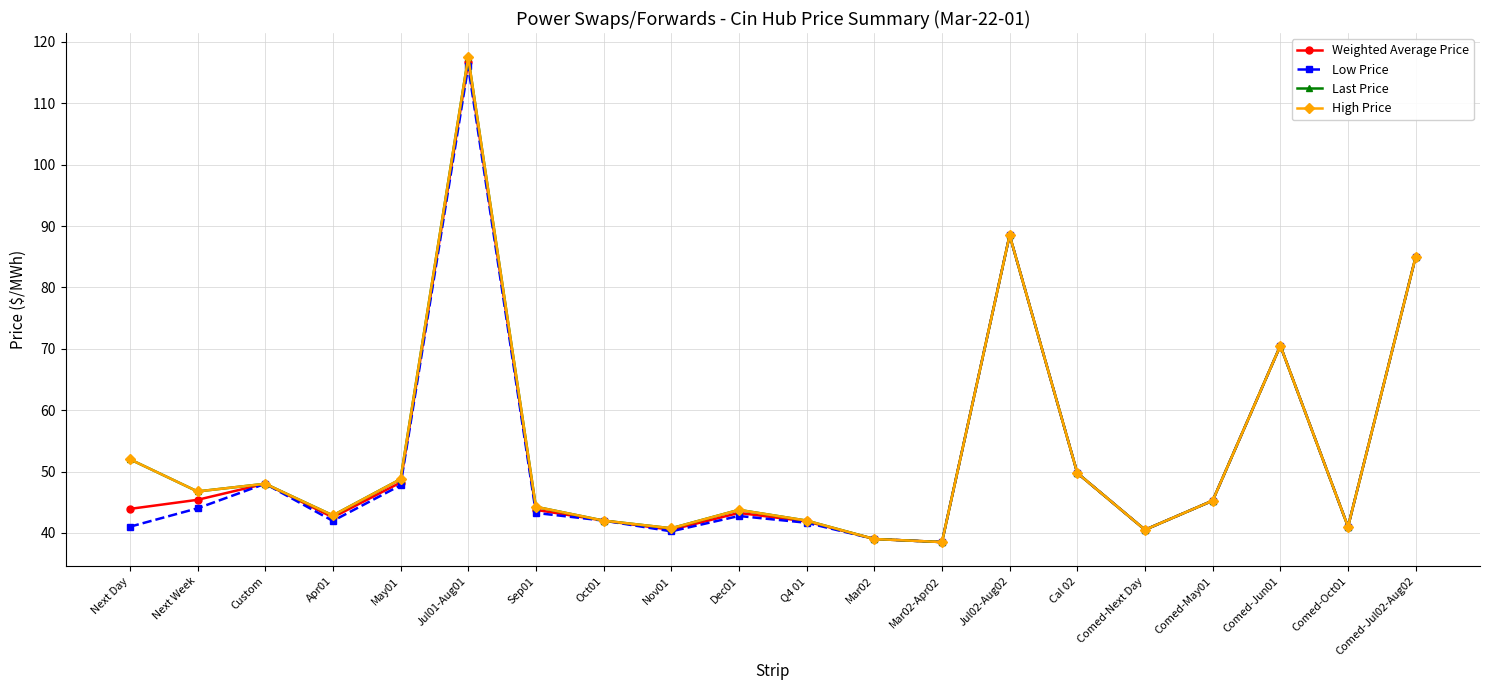

Is this an area chart (filled region under the line)?

No